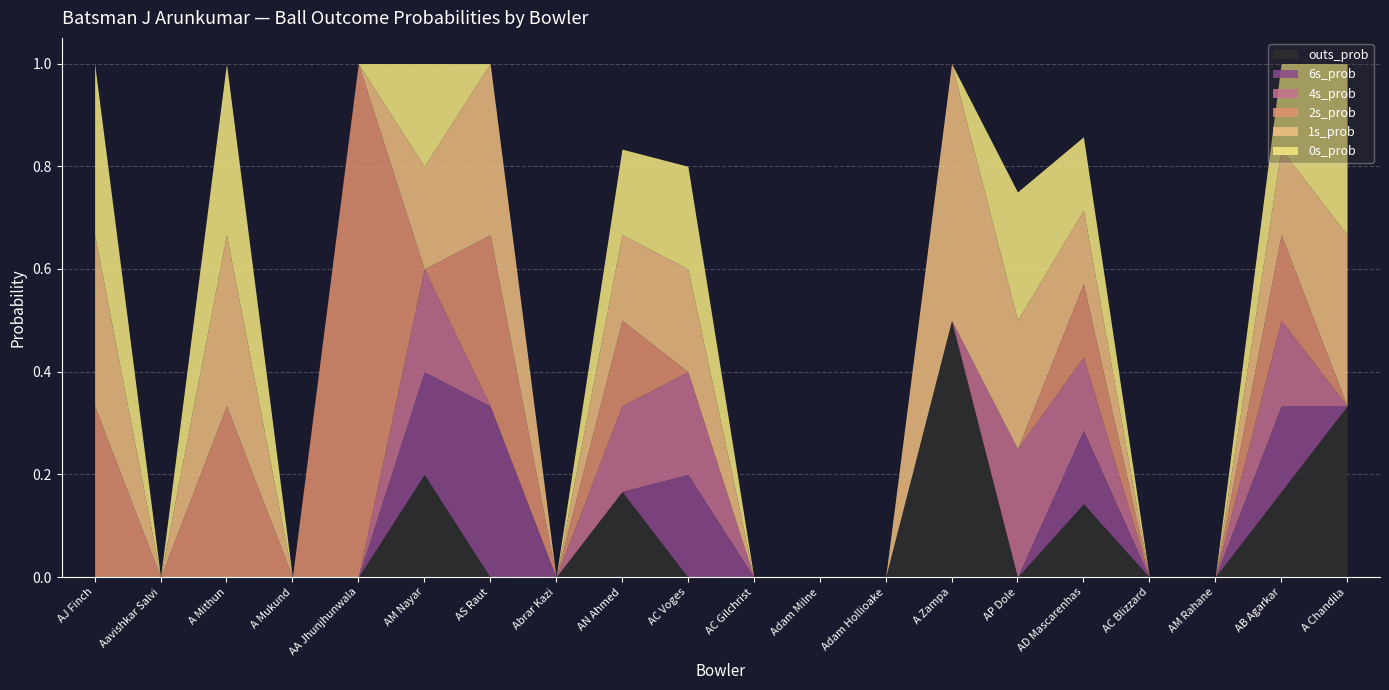

Where do 1s_prob and 2s_prob first cross each other?

AA Jhunjhunwala and AM Nayar